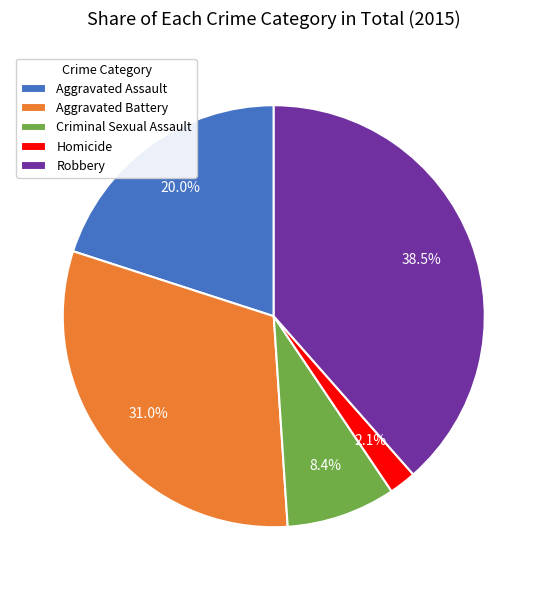

Approximately how many times larger is the value at Criminal Sexual Assault compared to Aggravated Battery?

0.3